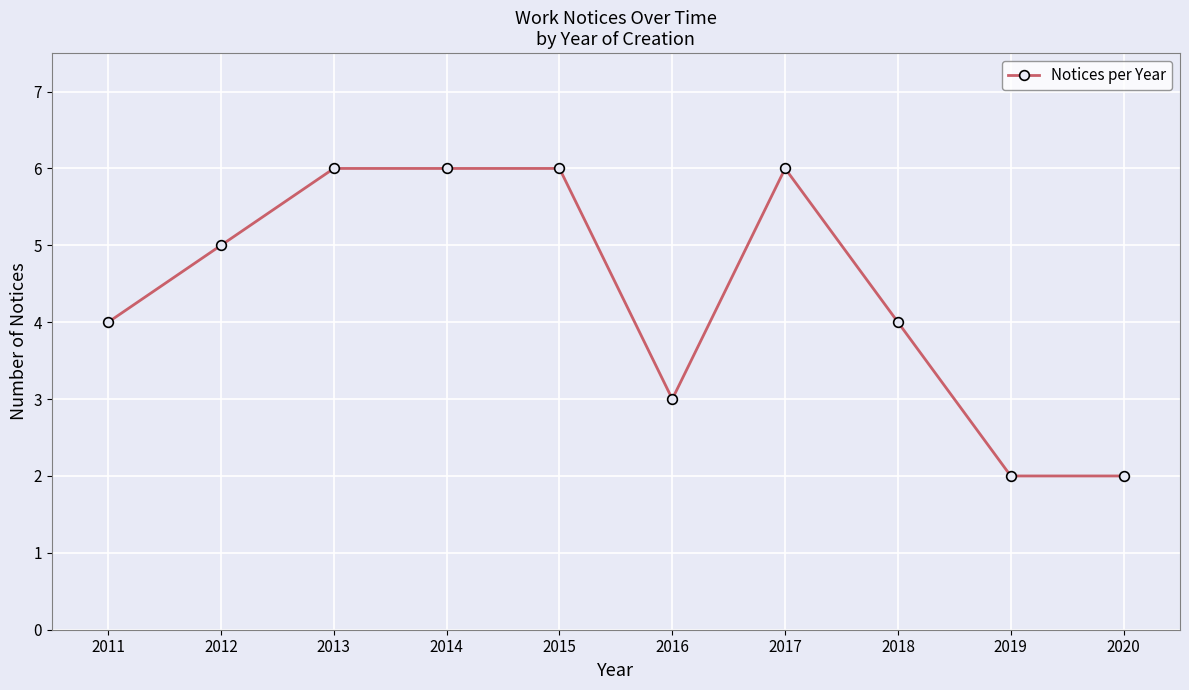

What is the minimum value shown in the chart?

2